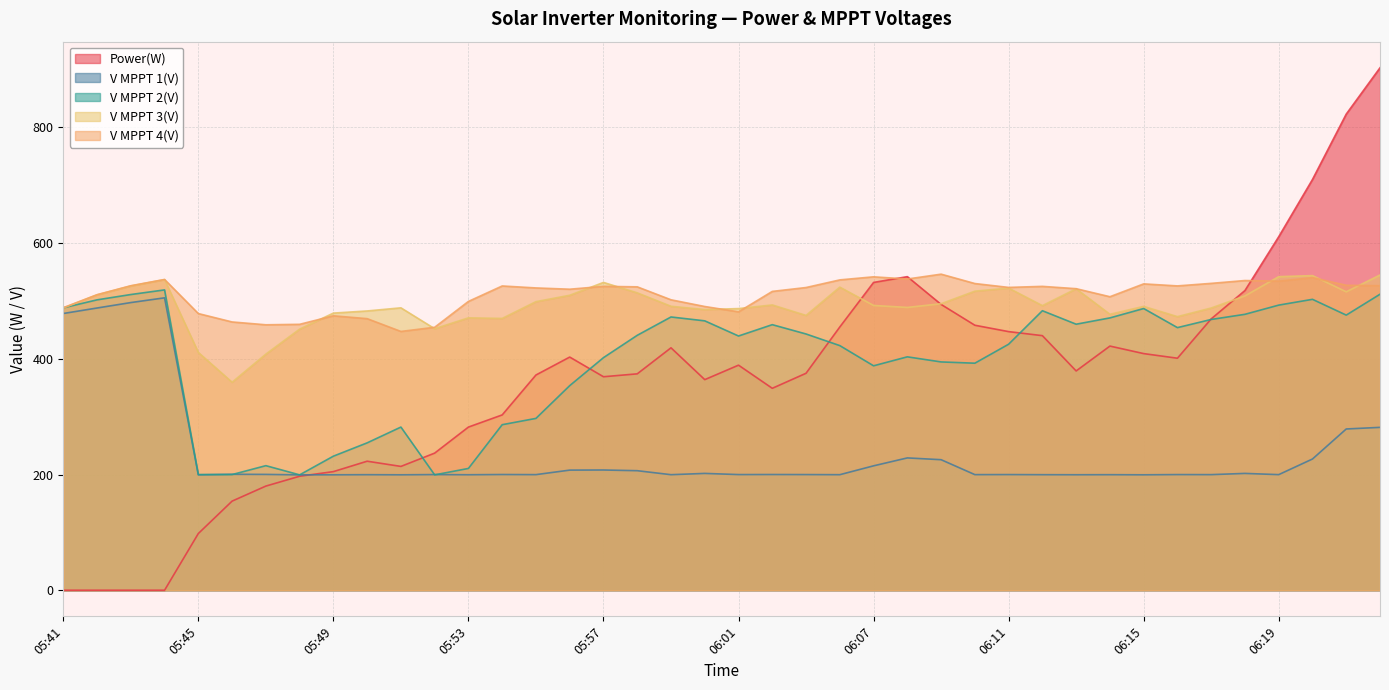

What is the label of the 31st point from the left?

06:13